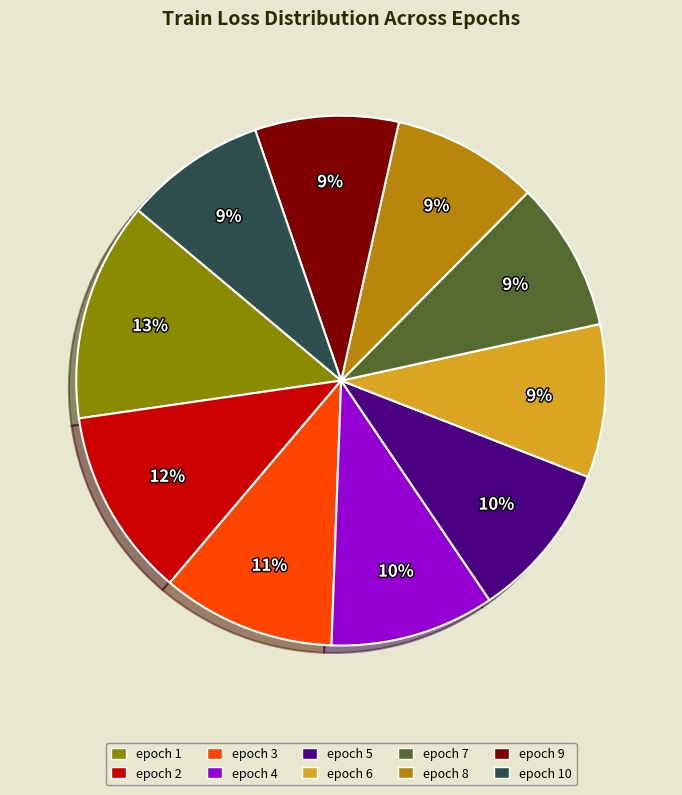

Does any single category account for the majority?

No